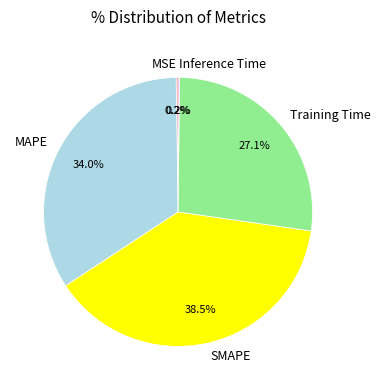

What percentage is the Training Time slice, to the nearest percent?

27%